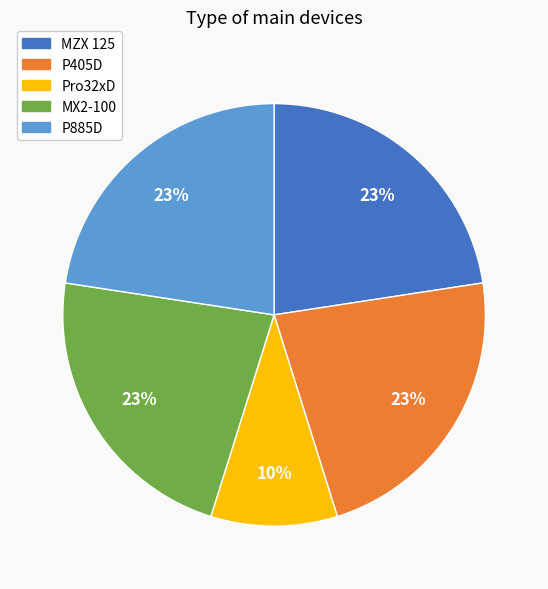

Is it true that MZX 125 is 12% of the pie?

False